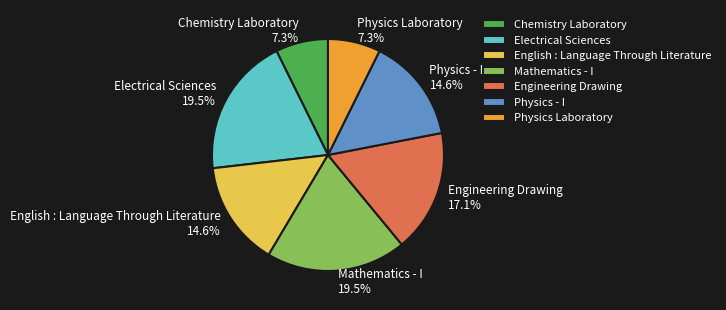

To the nearest percent, what is the combined percentage of English : Language Through Literature and Physics - I?

29%